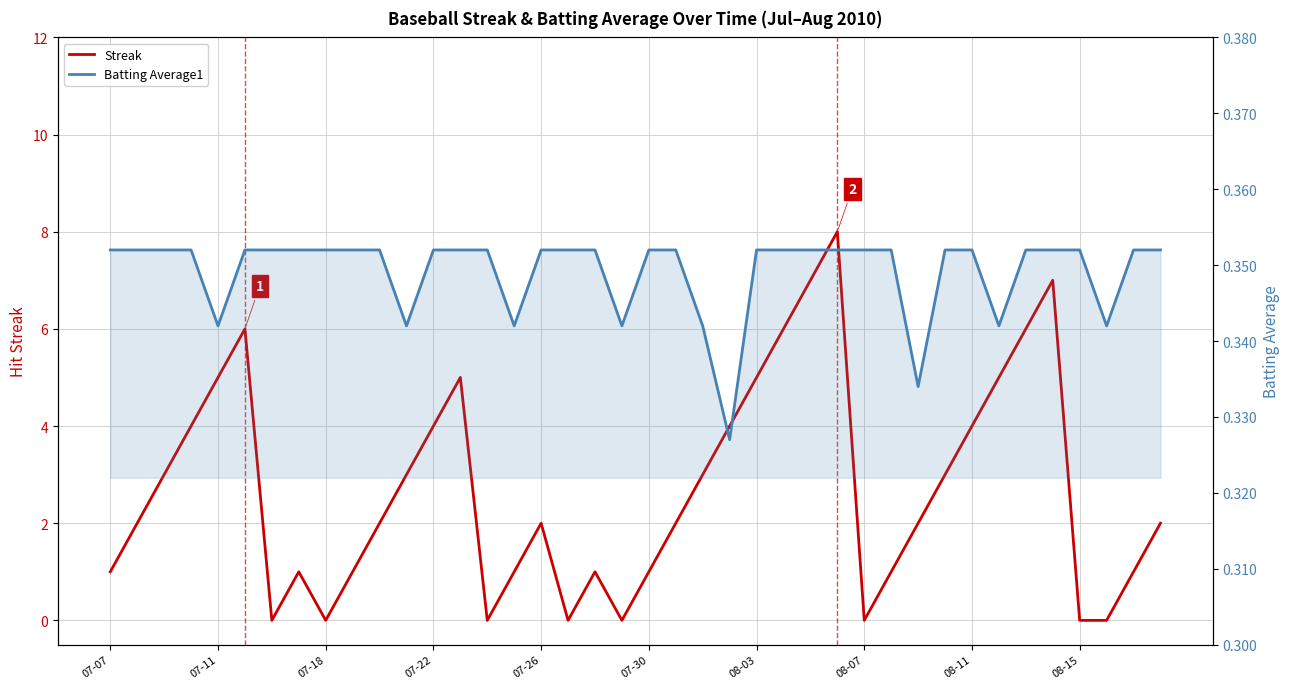

True or false: Batting Average1 has more than 0 interior local peaks.

False